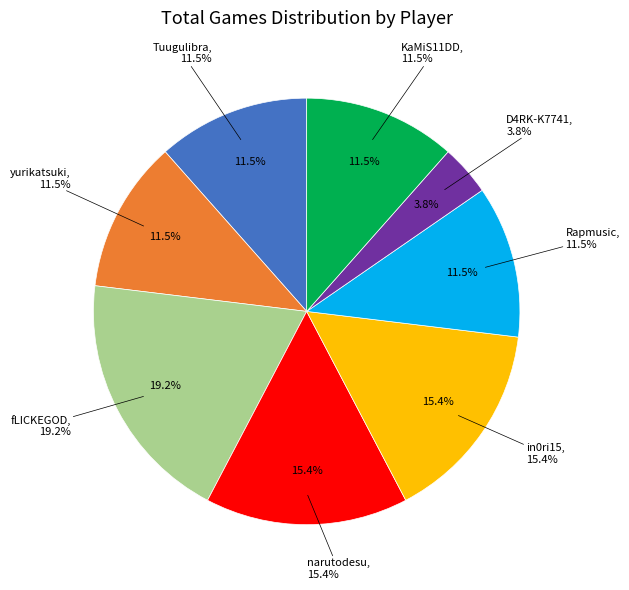

Is there a majority slice in this chart?

No